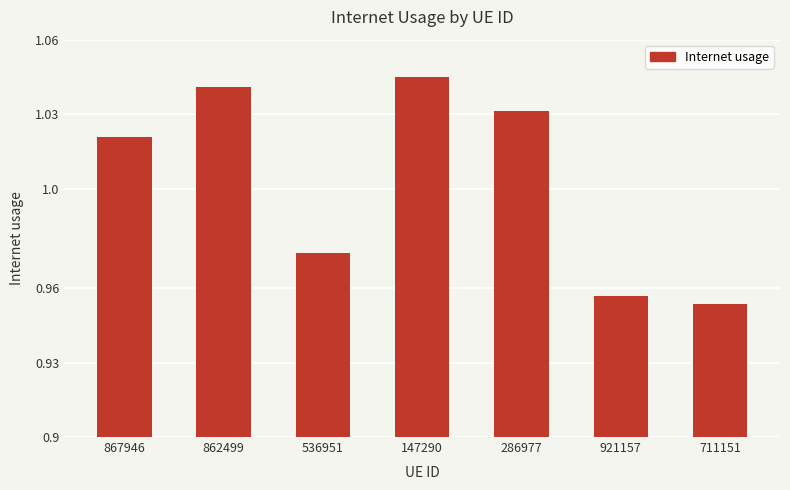

What position from the left is 921157?

6